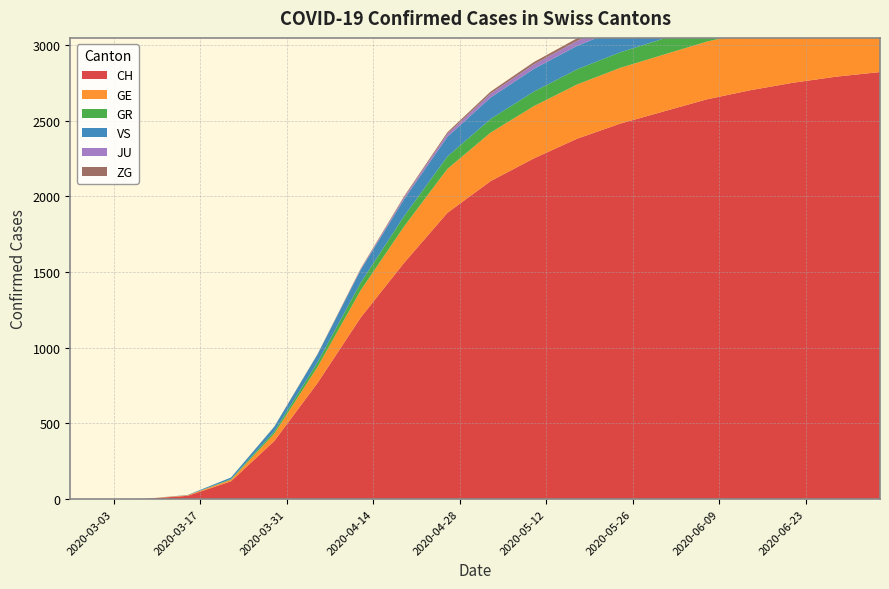

Is the value of GE at 2020-03-01 greater than the value of CH at 2020-05-31?

No